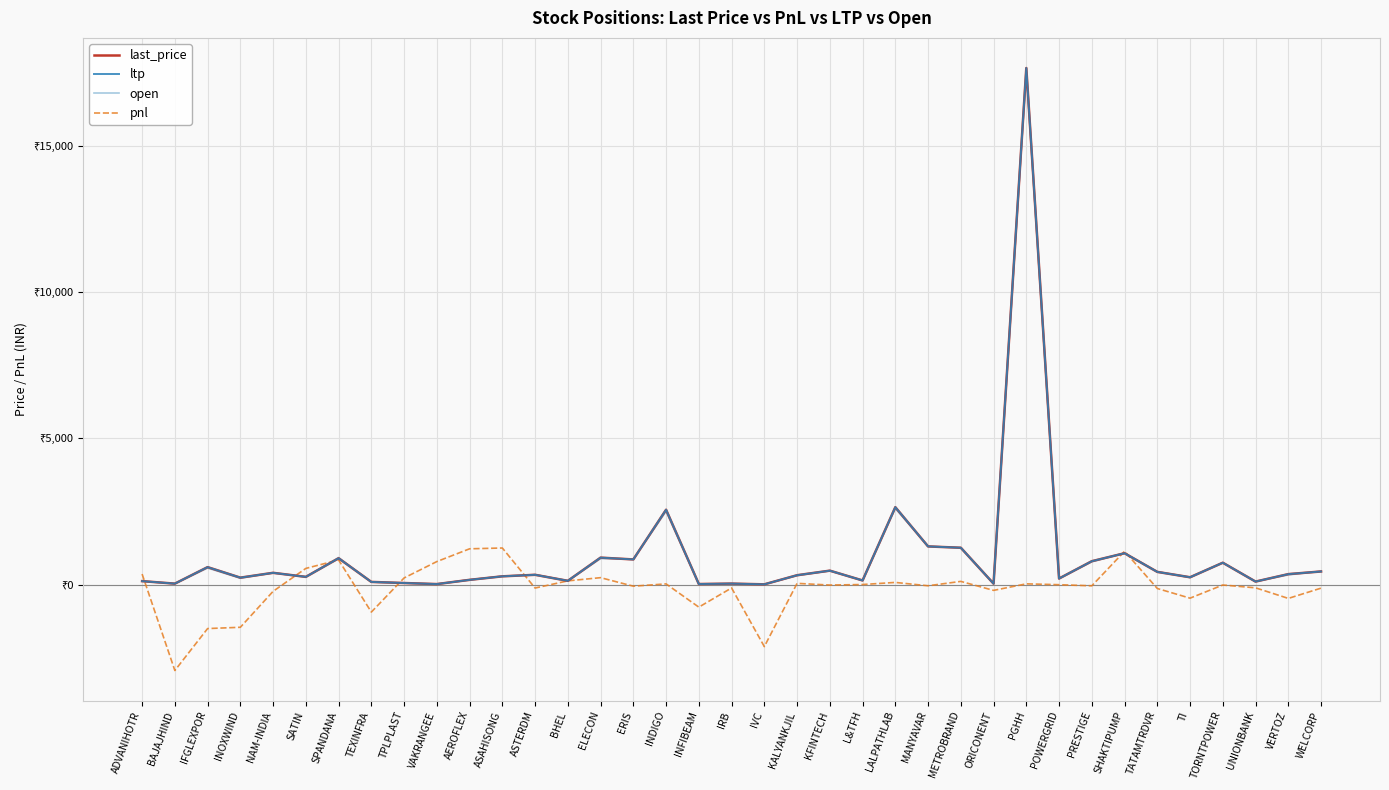

Is this an area chart (filled region under the line)?

No